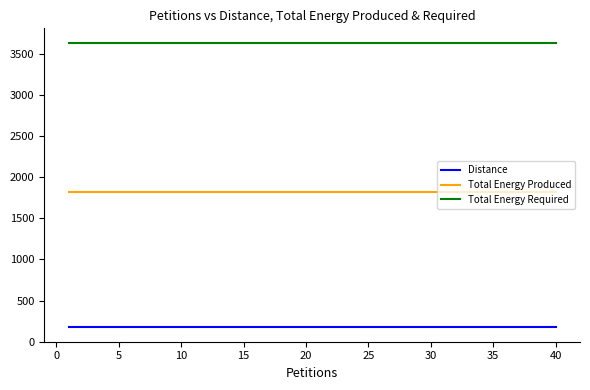

What is the maximum value for Distance?

173